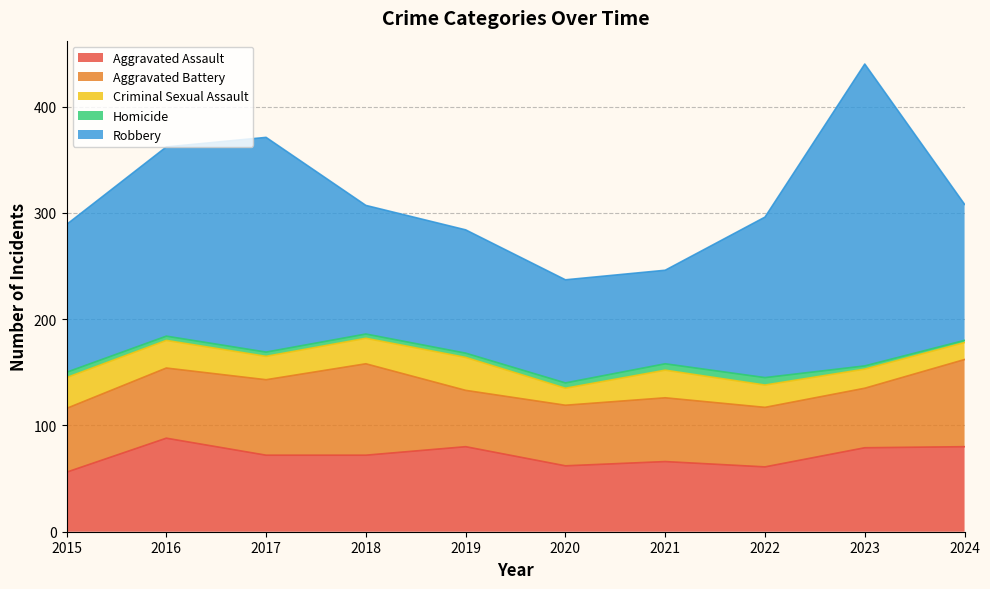

Where is the first local maximum for Criminal Sexual Assault?

2019